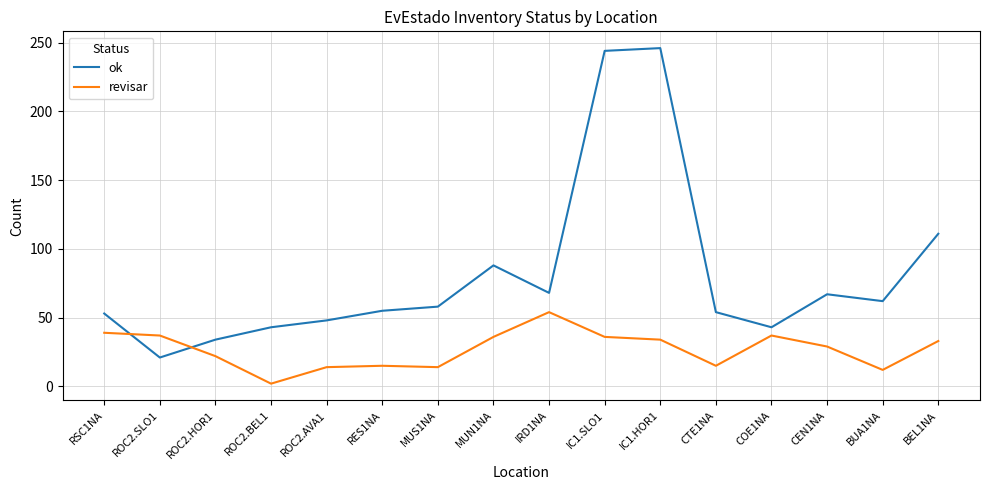

The value of revisar at RES1NA is 3. True or false?

False